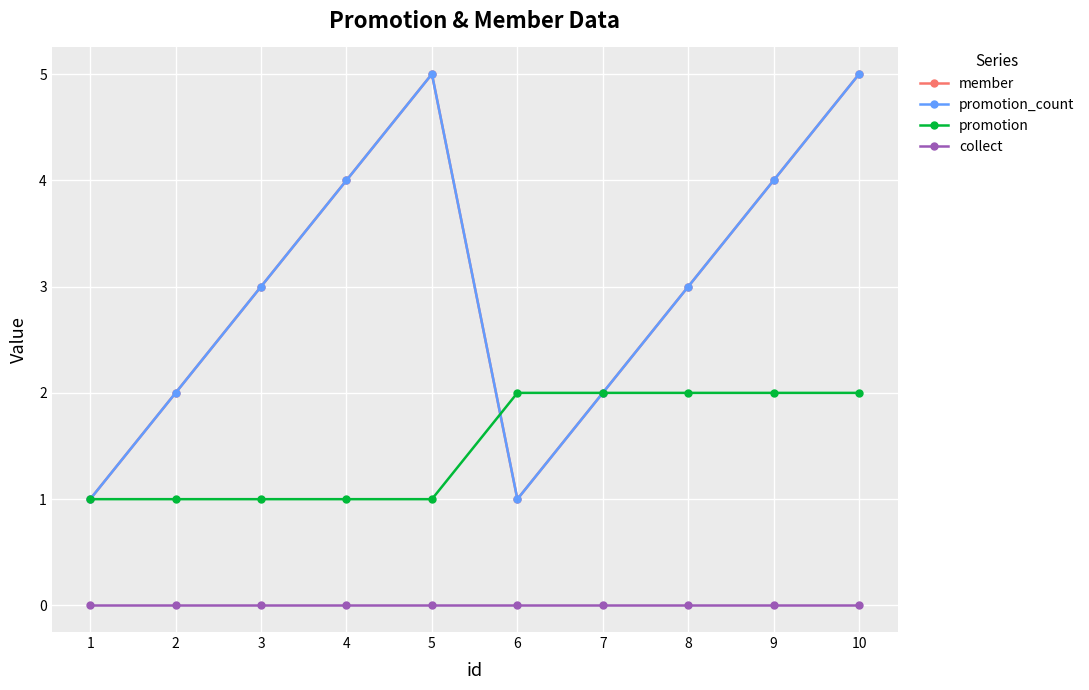

What is the difference between the second highest and minimum values in the promotion series?

1